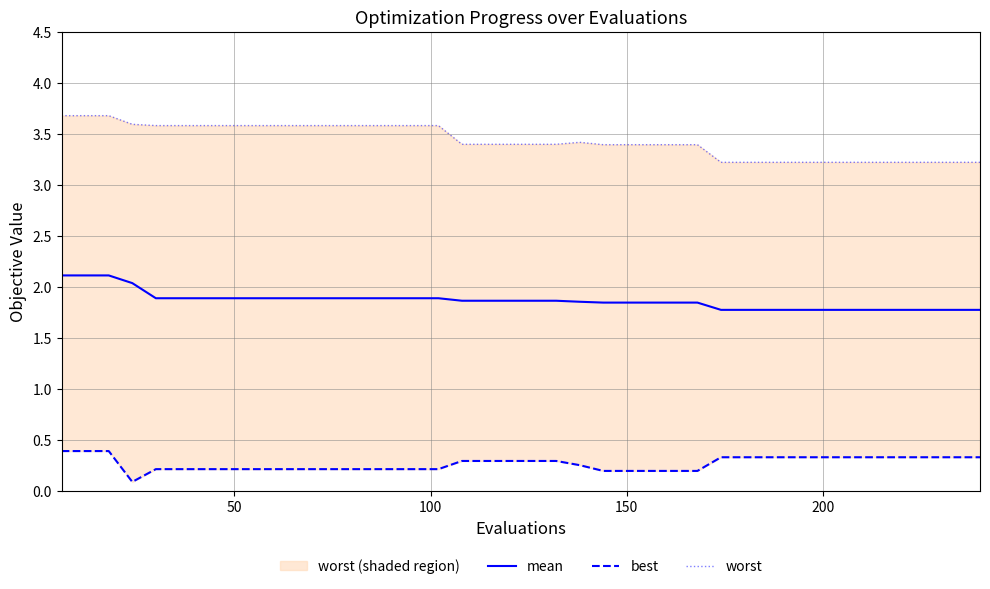

What is the maximum value for mean?

2.1